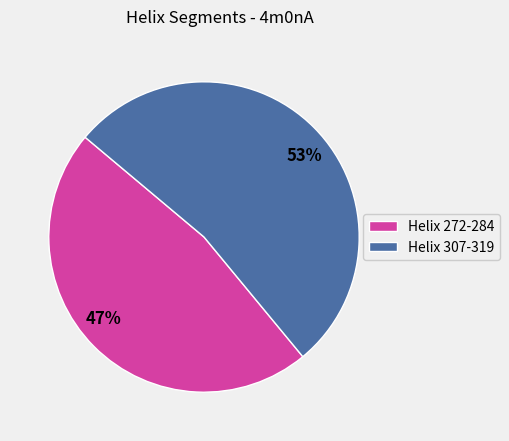

Is it true that 53% is 53% of the pie?

True